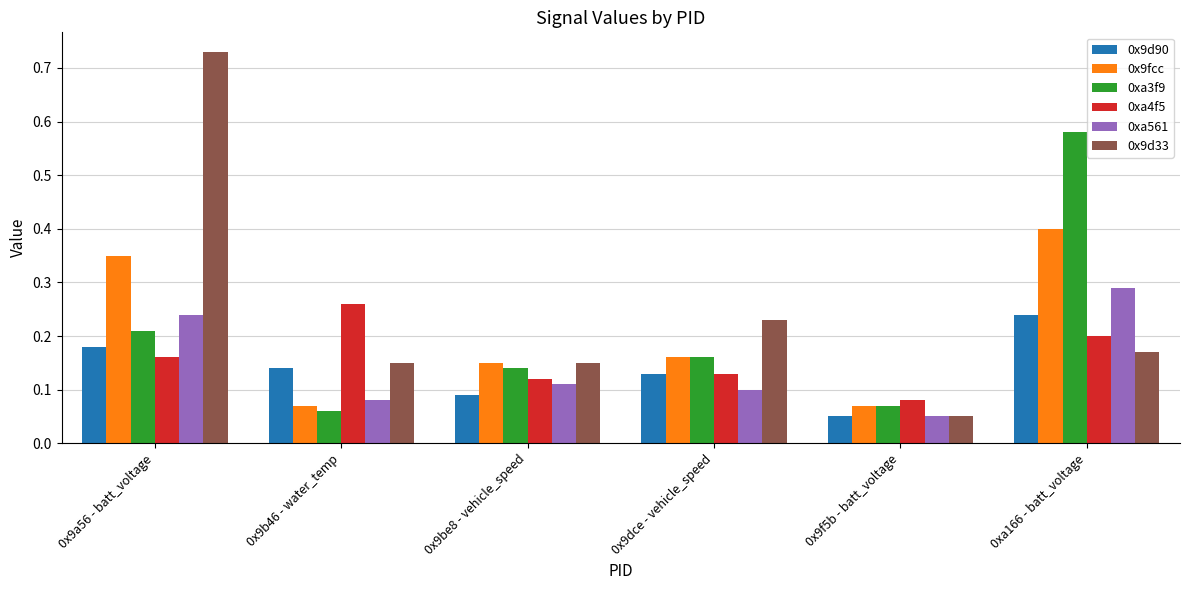

Rank the series by their maximum value, from highest to lowest.

0x9d33, 0xa3f9, 0x9fcc, 0xa561, 0xa4f5, 0x9d90